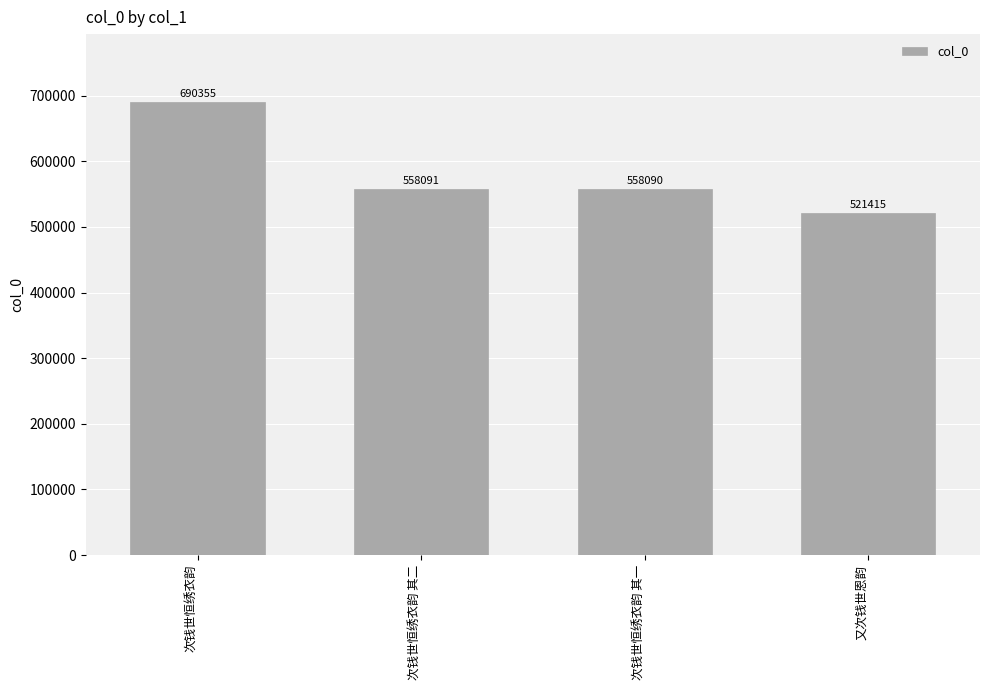

Between 次钱世恒绣衣韵 其一 and 次钱世恒绣衣韵, which is larger?

次钱世恒绣衣韵